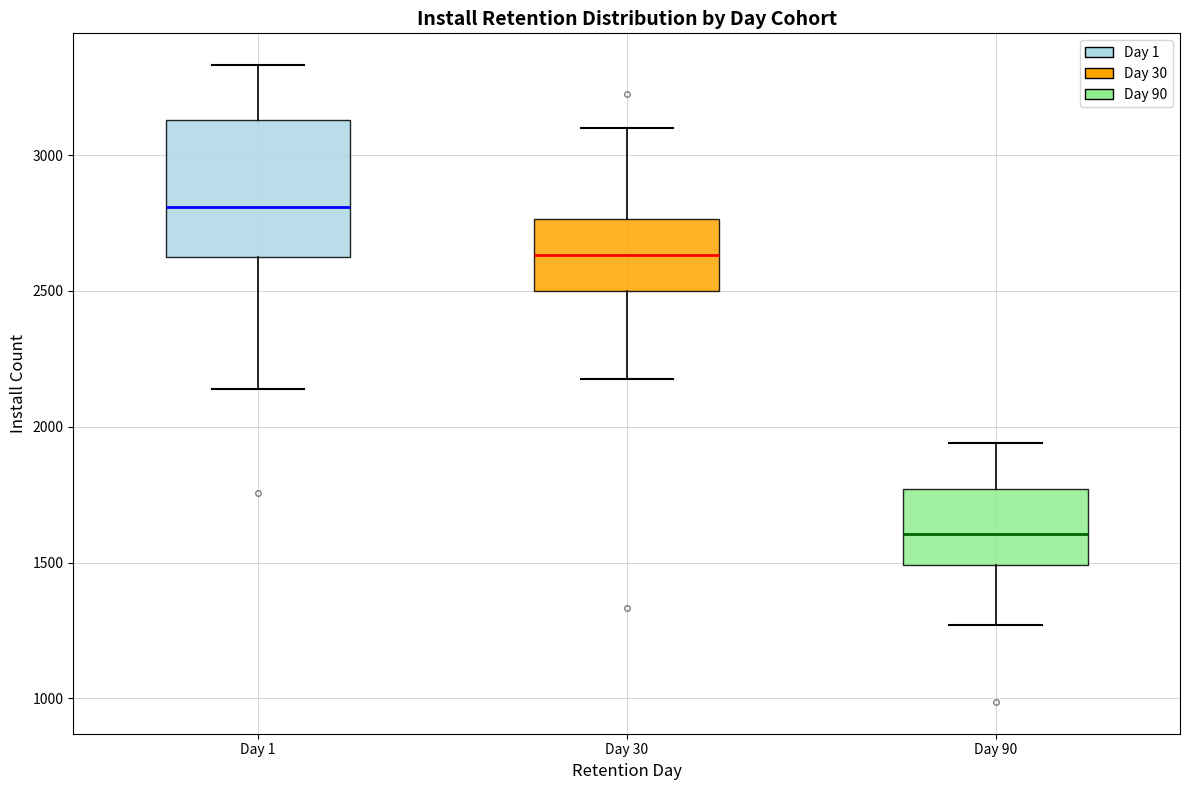

Reading left to right, transcribe this box plot: for each box, give where its median line is, the range the box spans, and where its two whiskers end, as read against the y-axis. The values are not printed on the chart, so give them approximately, as read against the axis.

Day 1: median 2800, box 2650 to 3150, whiskers 2150 to 3350
Day 30: median 2650, box 2500 to 2750, whiskers 2150 to 3100
Day 90: median 1600, box 1500 to 1750, whiskers 1250 to 1950